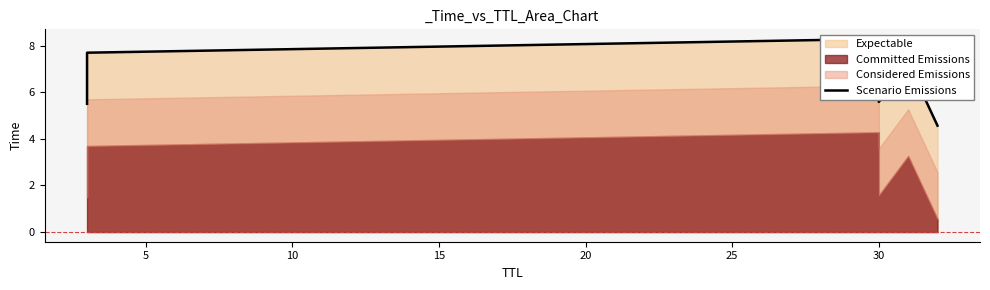

The value at 30 is 11.1. True or false?

False